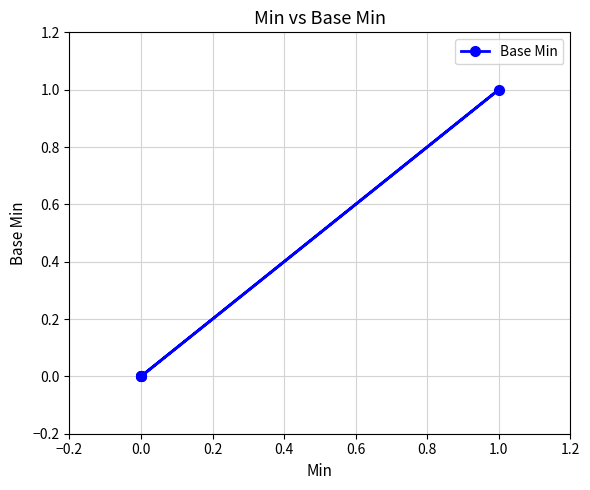

What is the maximum value shown in the chart?

1